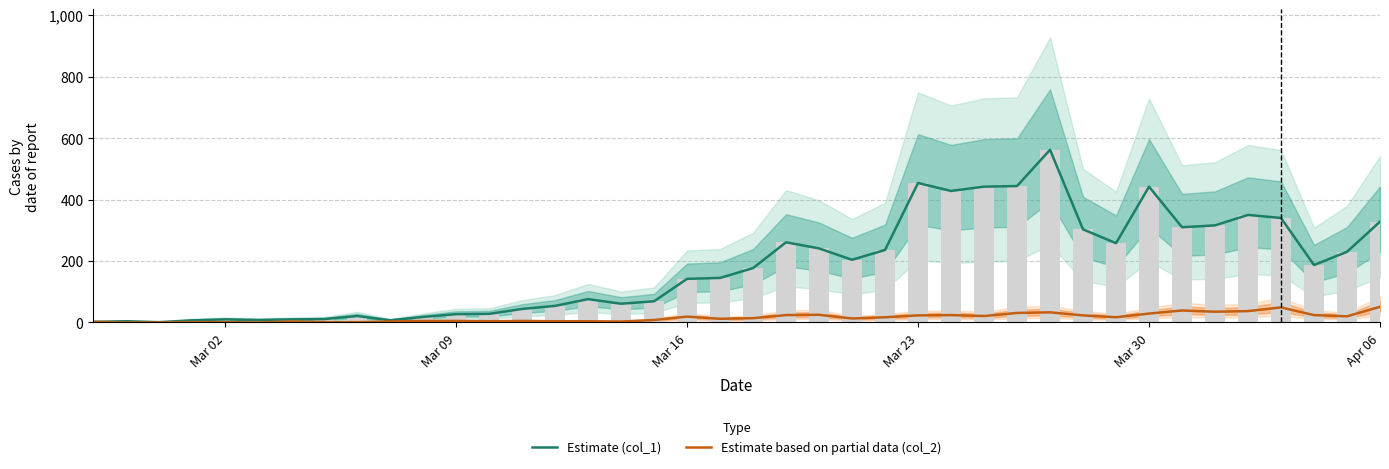

Read the Estimate (col_1) value at Mar 09, to the nearest 10.

30